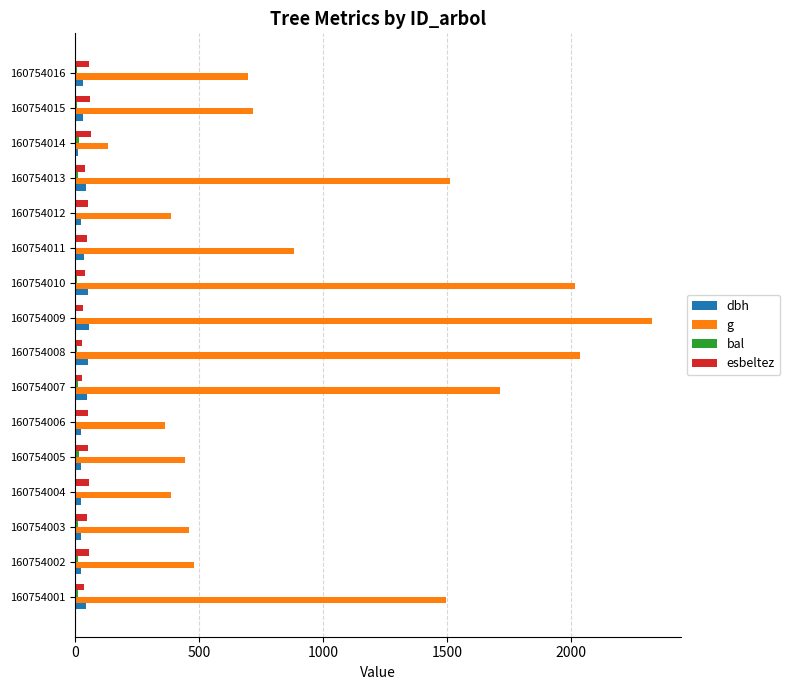

At which category is the sum across all series the highest?

160754009